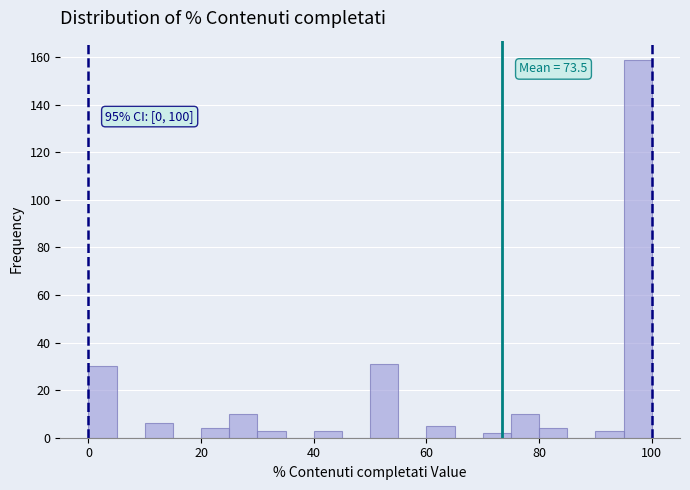

Around what value on the x-axis is the tallest bar? Give the approximate position of its centre, as read against the axis.

98